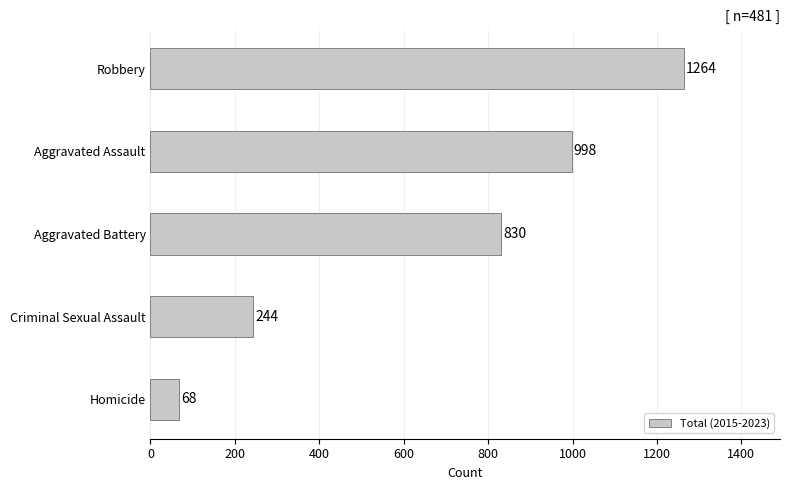

Which has a higher value, Criminal Sexual Assault or Aggravated Battery?

Aggravated Battery